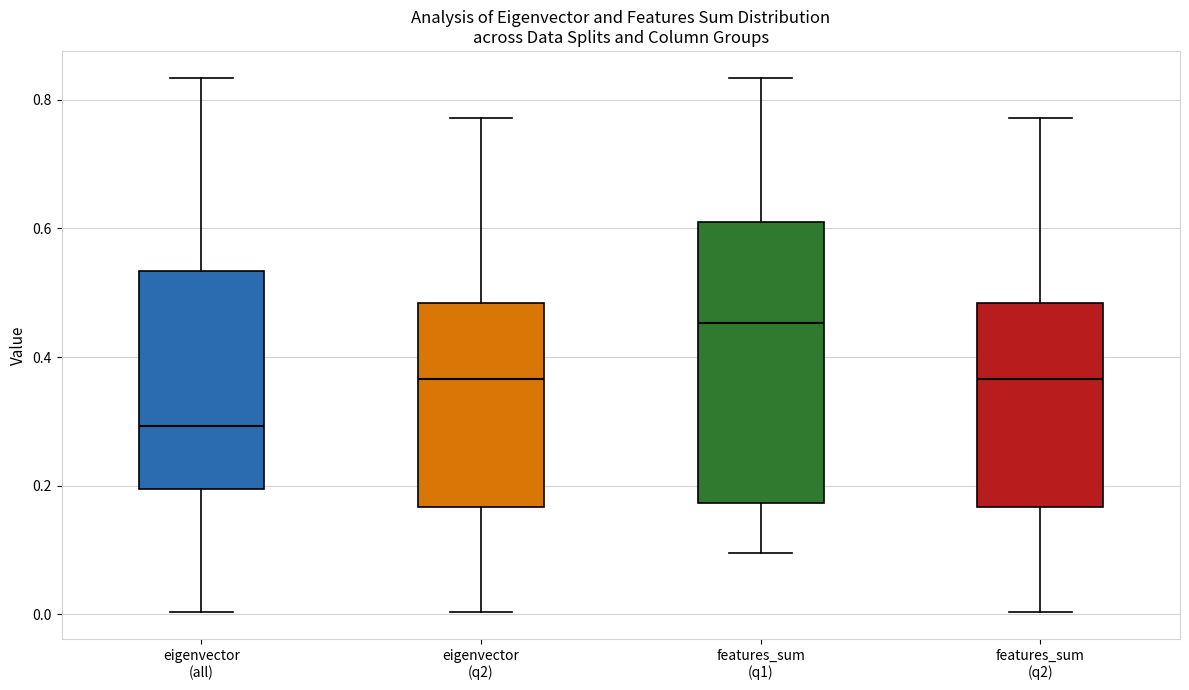

Which box's median line is the lowest?

eigenvector (all)